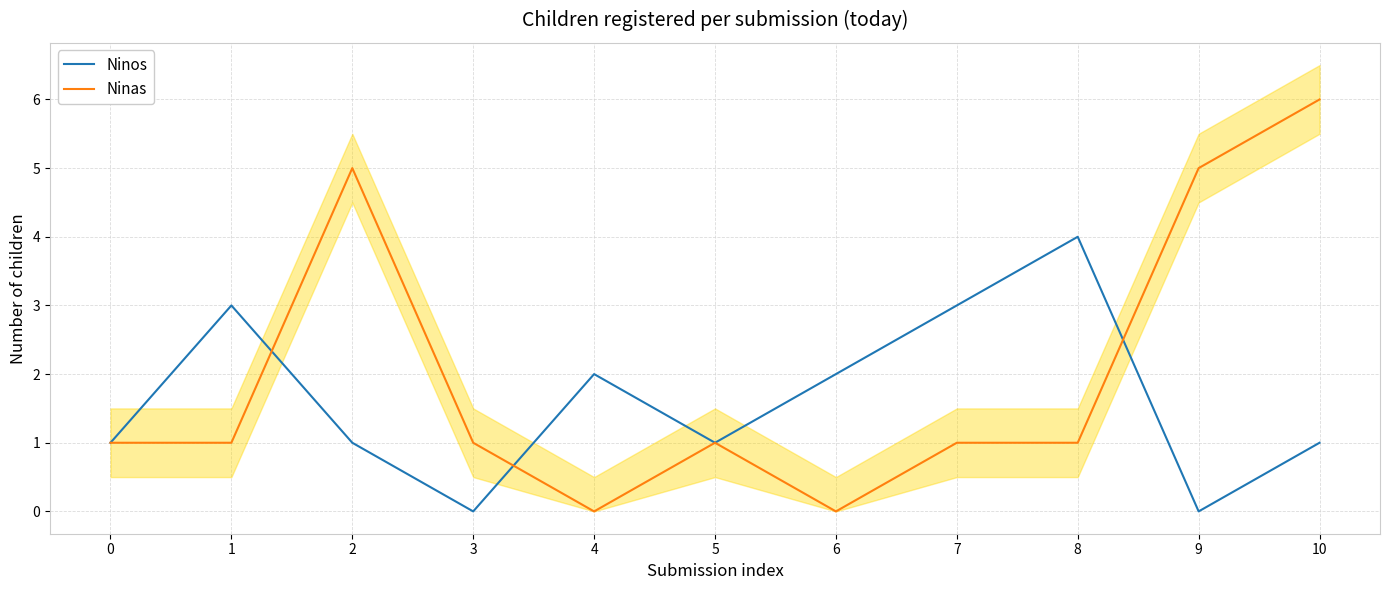

Which category has the highest value in the Ninos series?

8